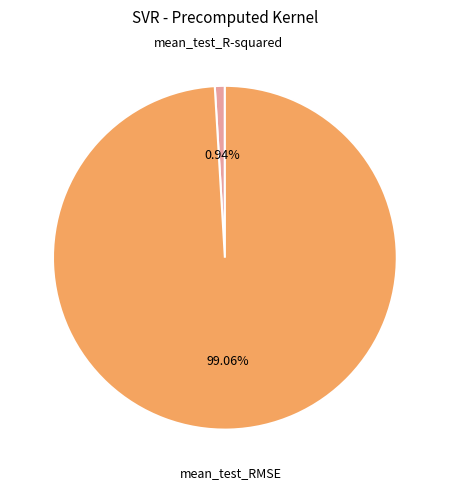

Count the number of slices in the pie.

2